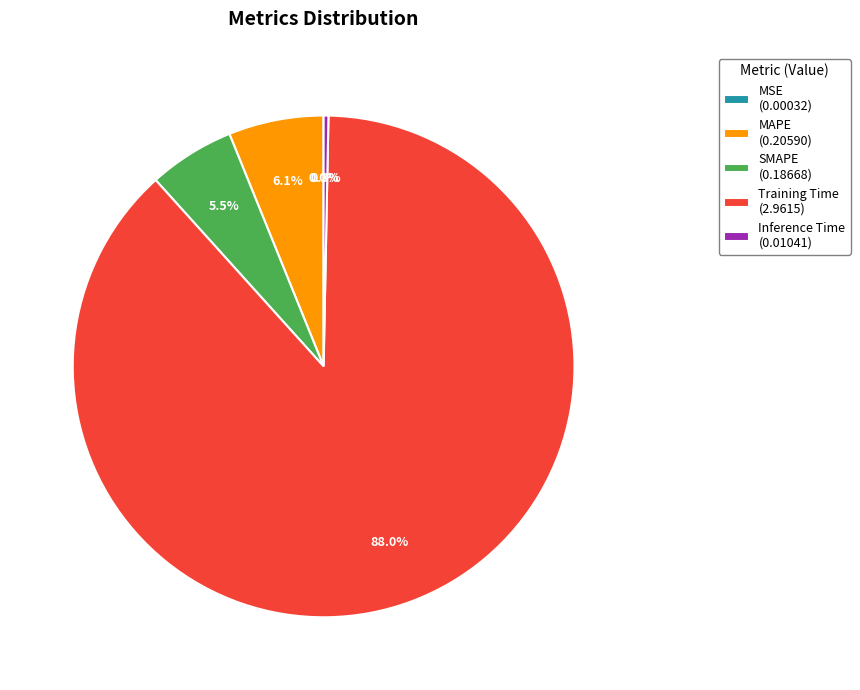

To the nearest percent, what is the difference between the largest and smallest slice percentages?

88%